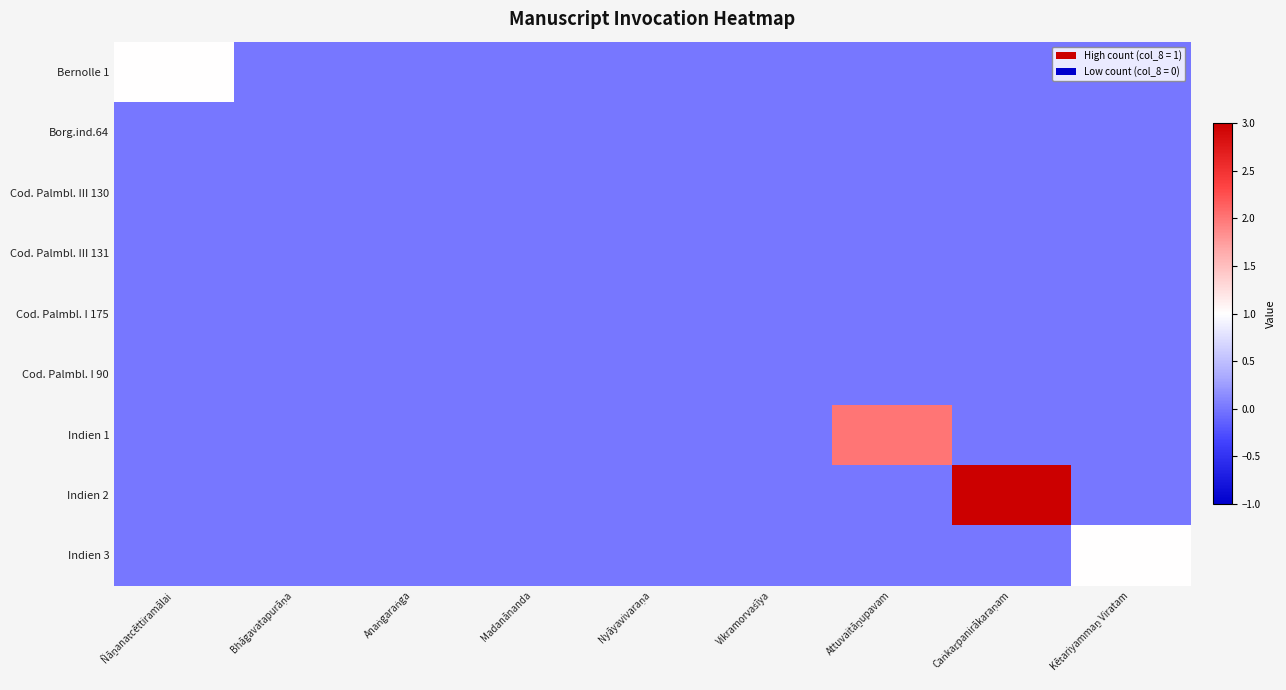

Between Ñāṉanaṭcēttiramālai and Nyāyavivaraṇa, which is larger?

Ñāṉanaṭcēttiramālai